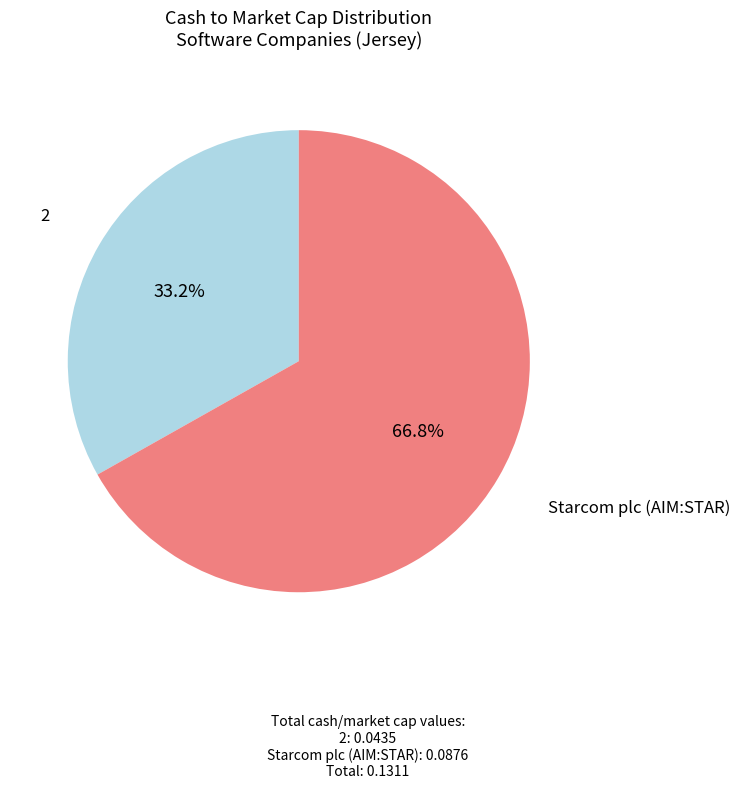

Is there any slice that represents more than half of the pie?

Yes